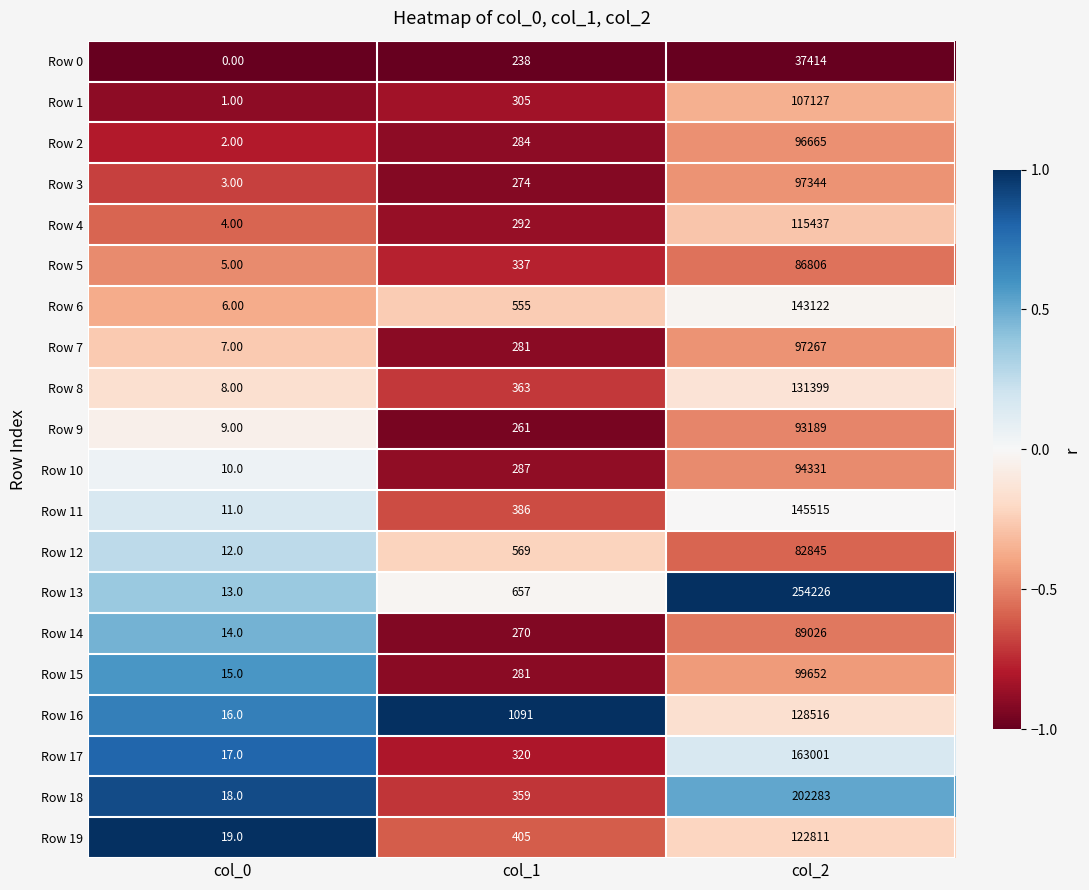

List the labels in order of Row 5 value, smallest first.

col_0, col_1, col_2